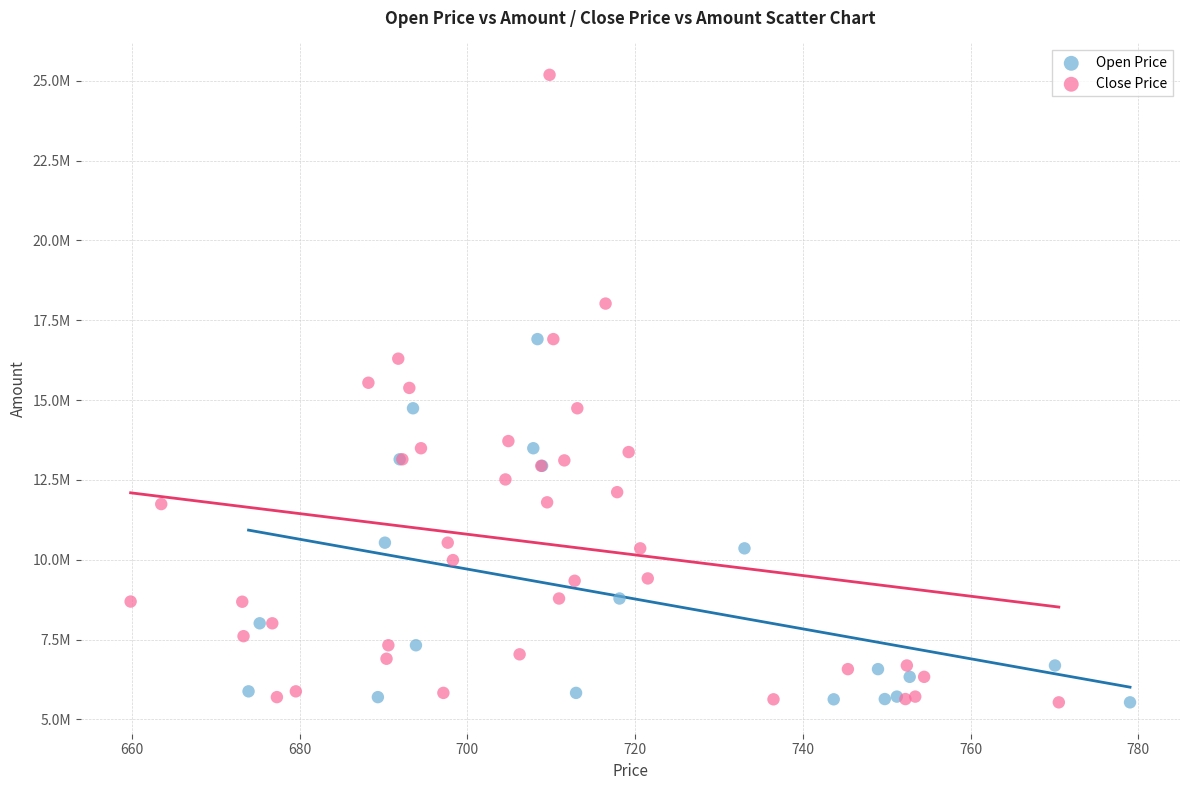

What are all the series names shown in the legend?

Open Price, Close Price